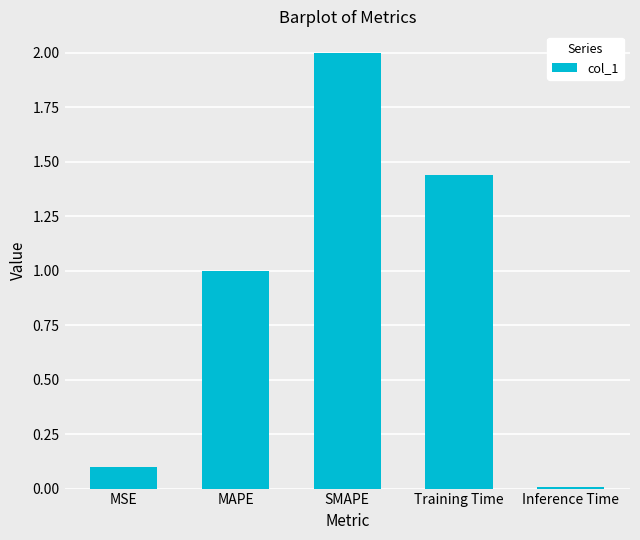

What is the label of the 3rd bar from the right?

SMAPE